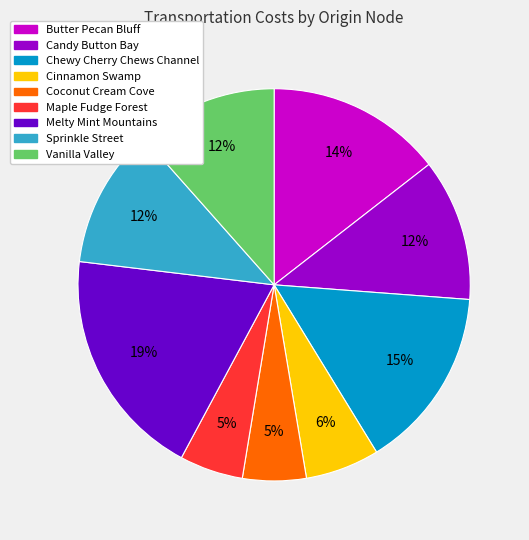

Which slice is the largest?

Melty Mint Mountains